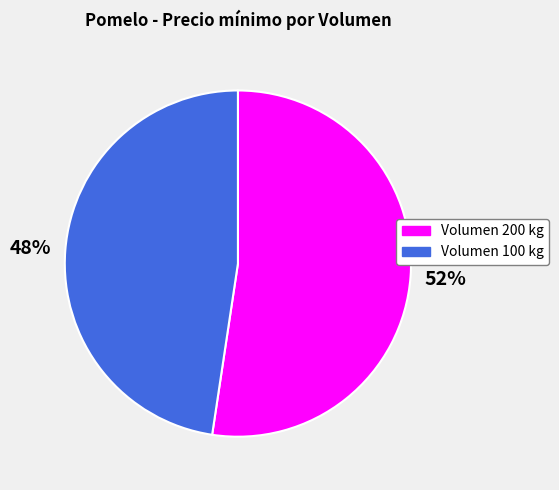

To the nearest percent, what is the combined percentage of Volumen 200 kg and Volumen 100 kg?

100%